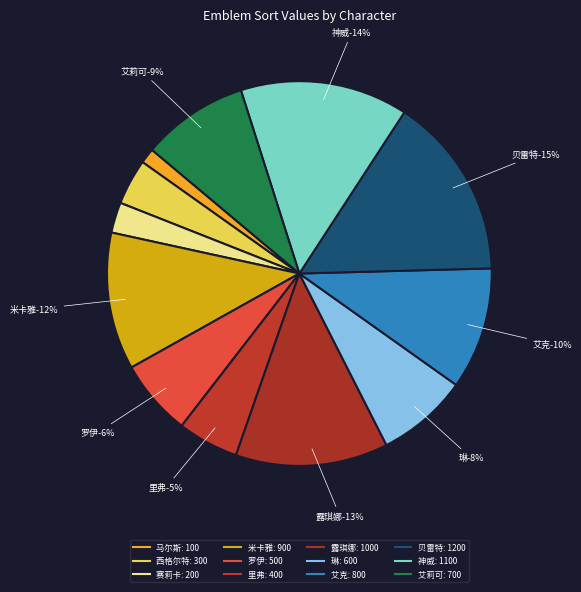

To the nearest percent, what is the difference between the largest and smallest slice percentages?

14%